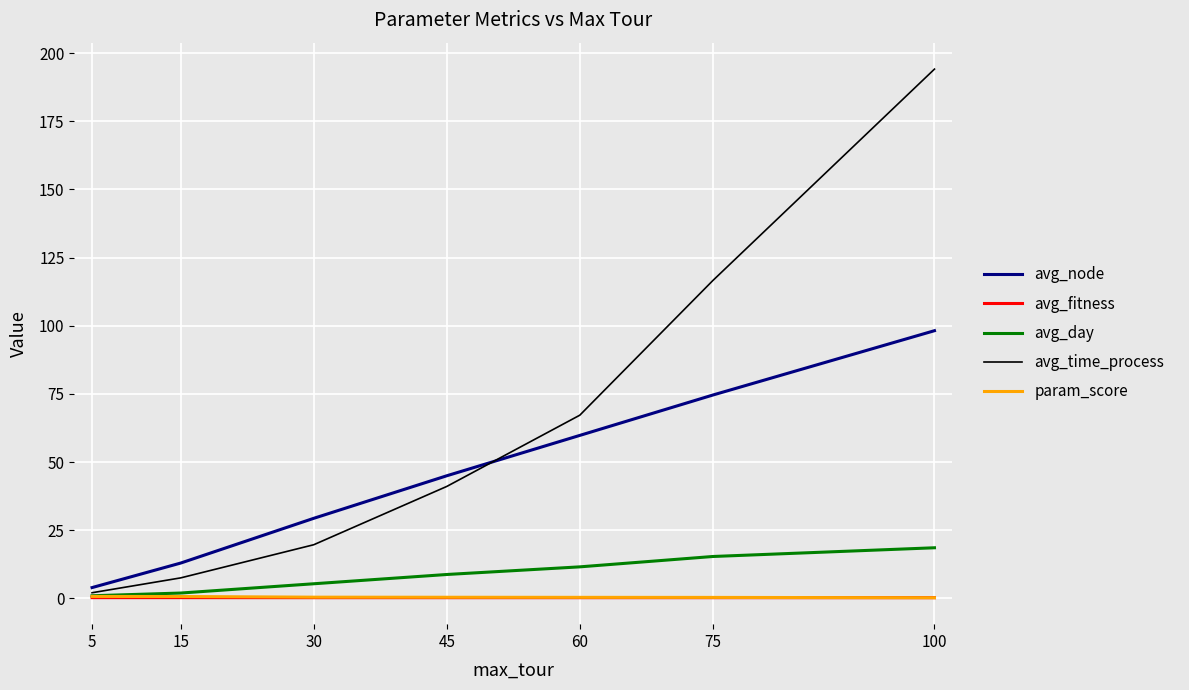

The avg_fitness series shows 0.3 at 75. True or false?

True